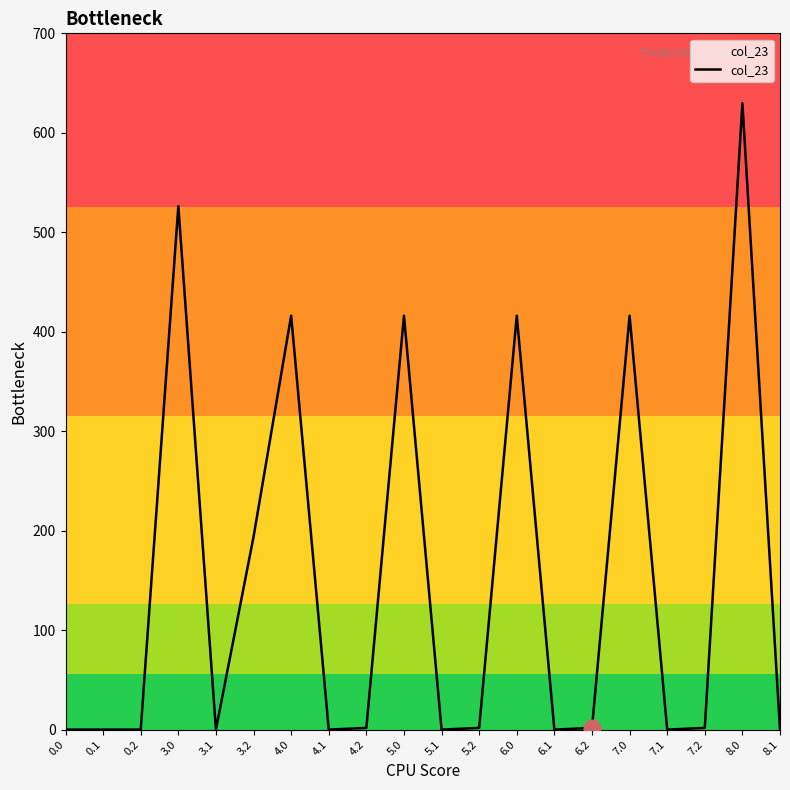

What is the greatest value displayed?

629.6